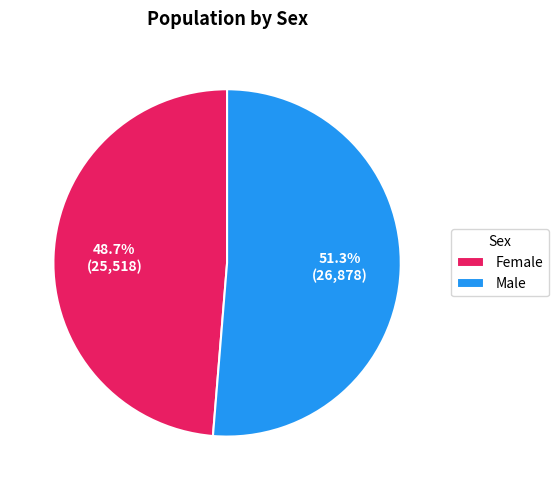

To the nearest percent, what is the average slice percentage?

50%